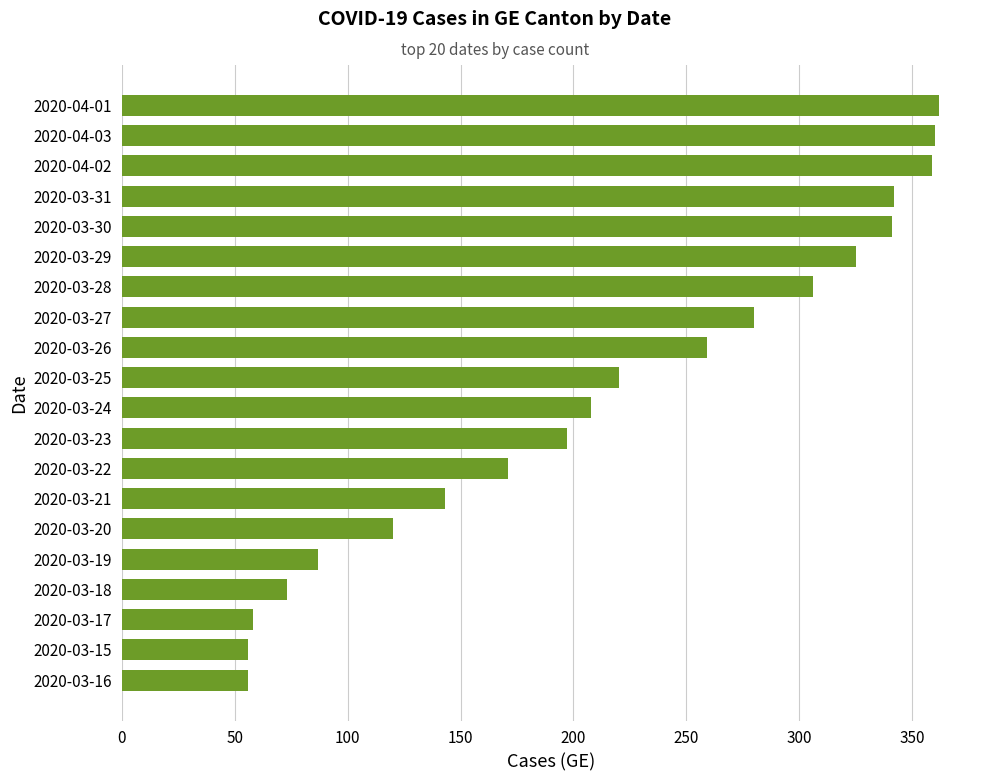

The chart shows a value of 143 at 2020-03-21. True or false?

True